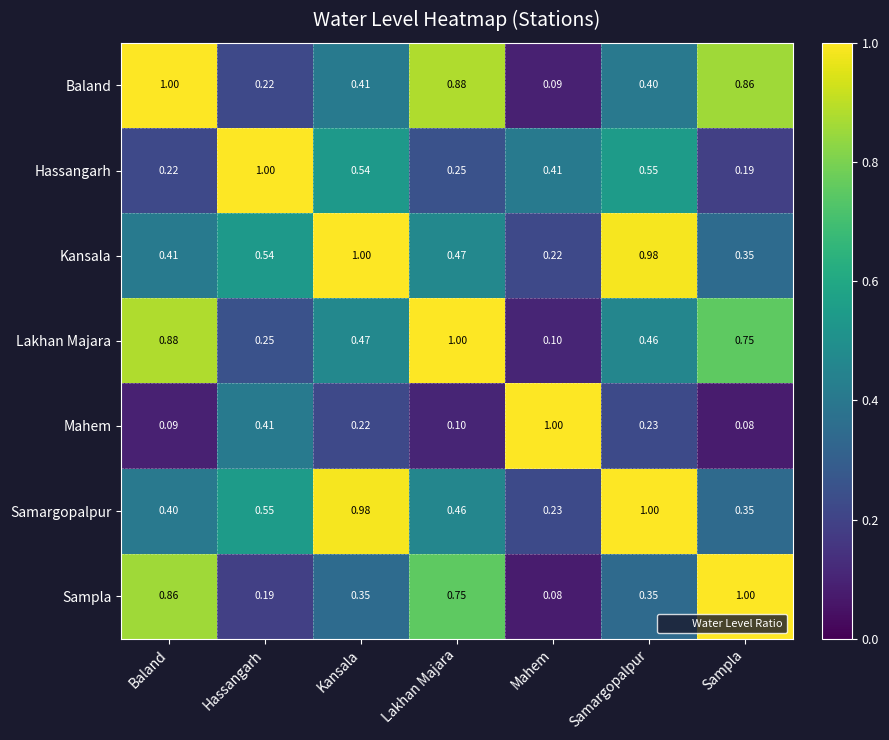

Where is Samargopalpur nearest to the value 0?

Mahem